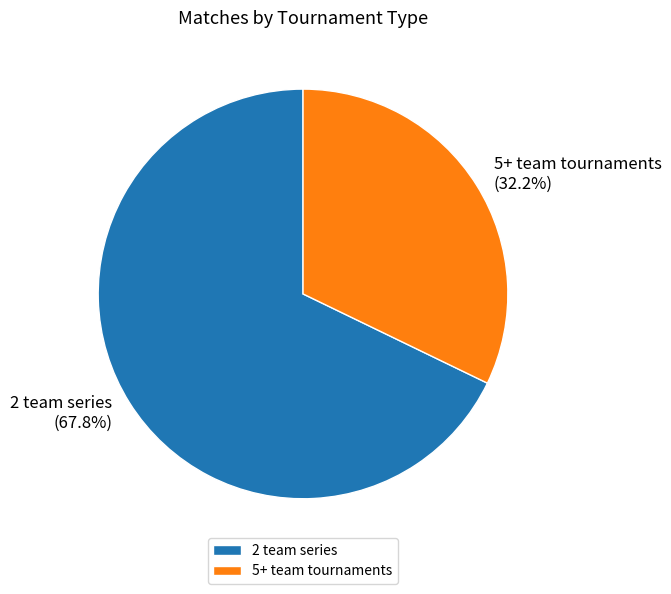

What is the smallest slice in the pie chart?

5+ team tournaments